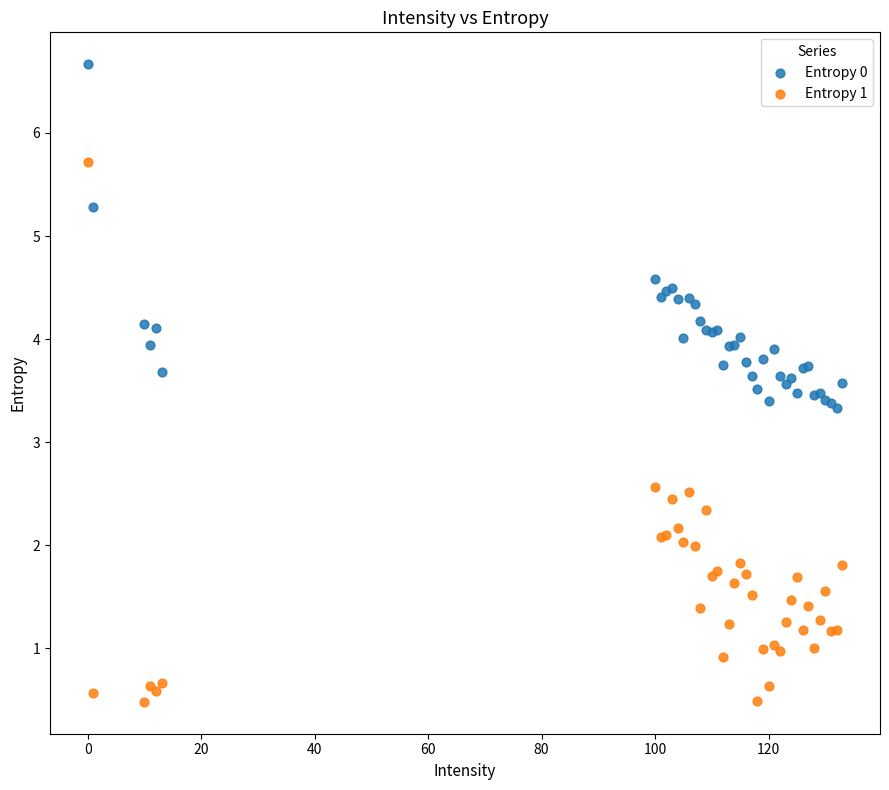

Which series reaches the maximum Y coordinate?

Entropy 0